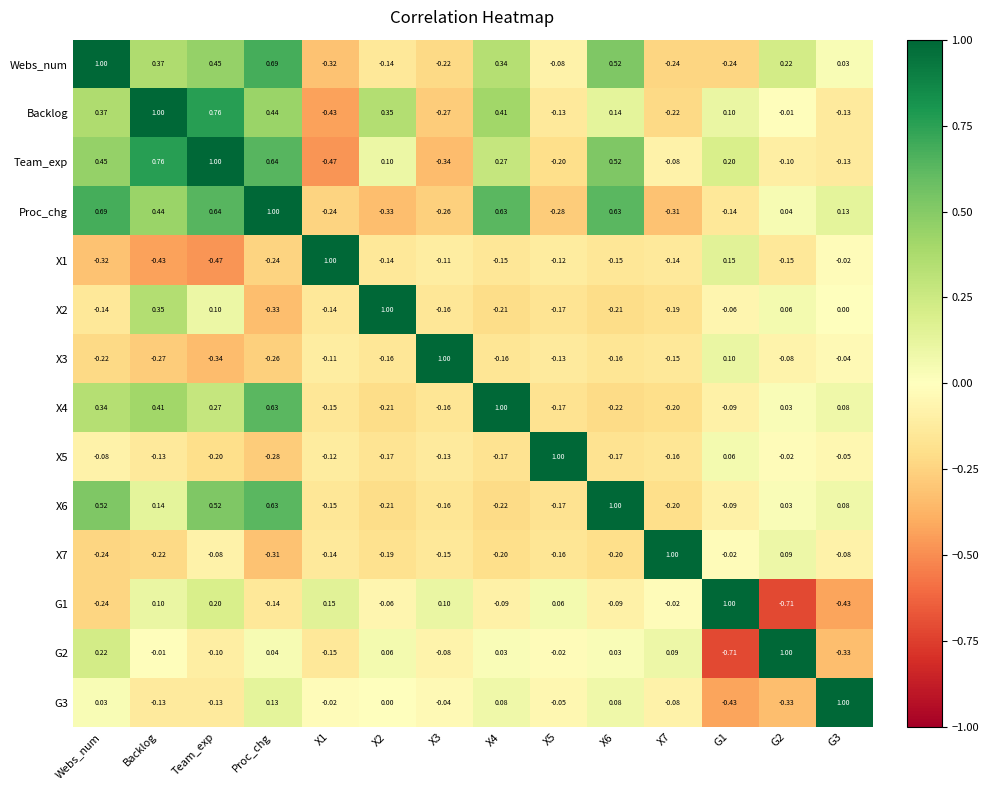

Which series has the largest total across all categories?

Proc_chg